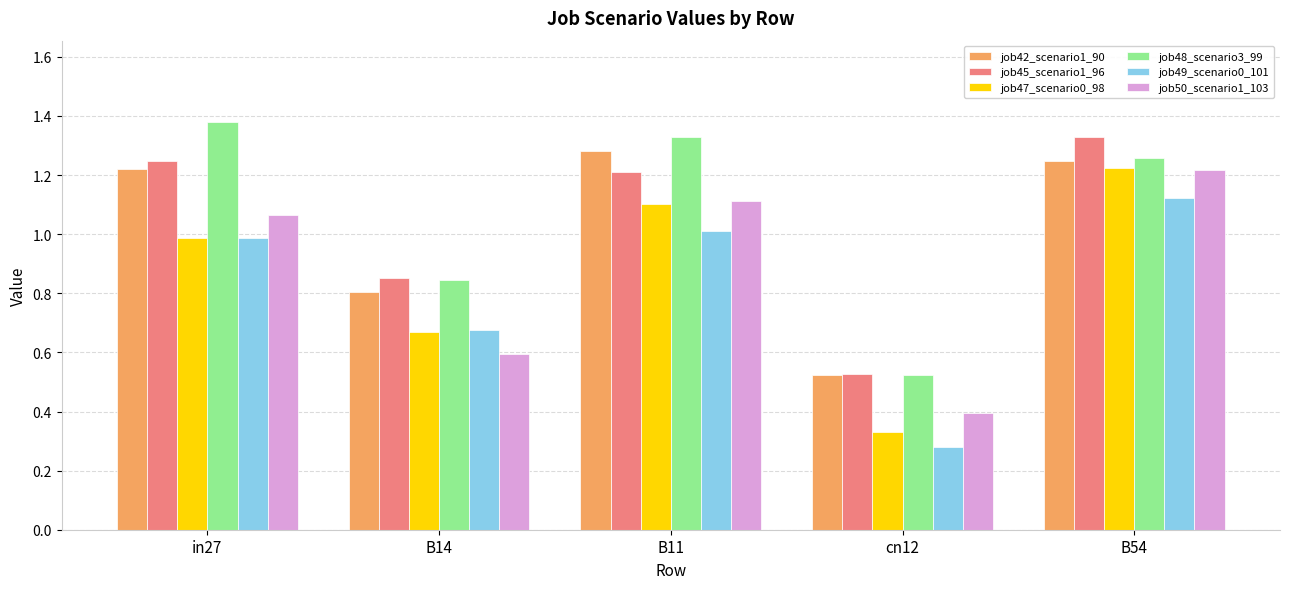

Which category has the lowest value in the job50_scenario1_103 series?

cn12